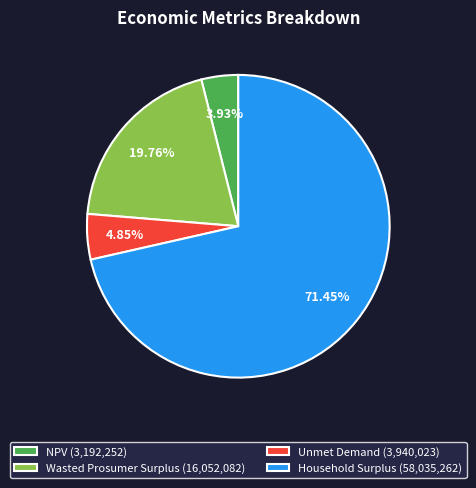

To the nearest percent, what is the combined percentage of NPV and Wasted Prosumer Surplus?

24%